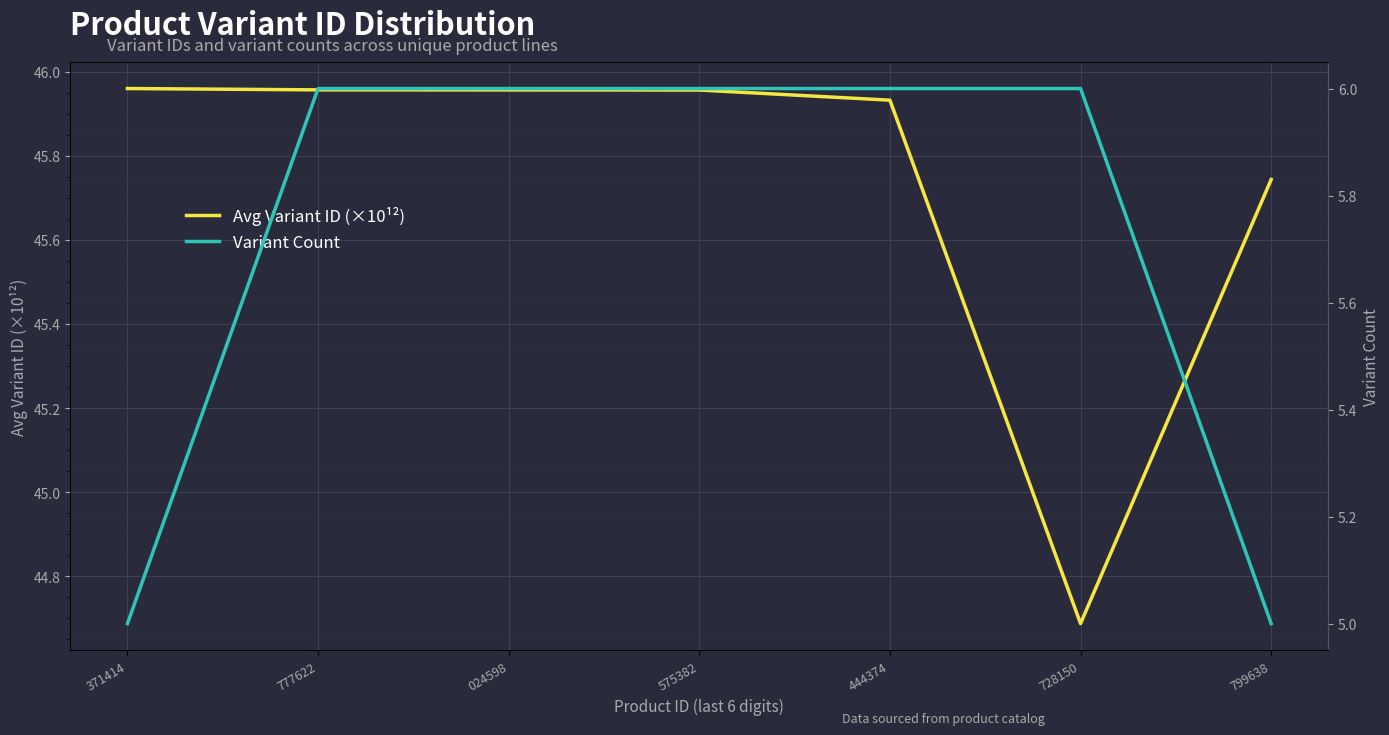

What is the difference between the maximum and second lowest values in the Variant Count series?

1.0